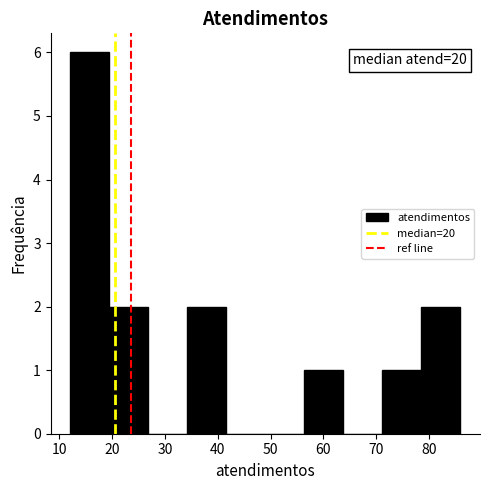

Which range on the x-axis has the tallest bar?

12.0 to 19.4